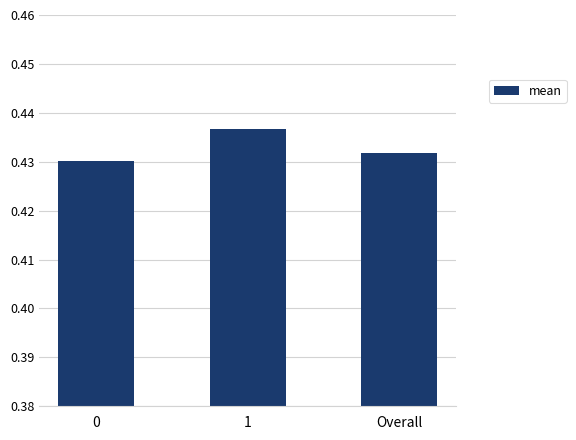

What is the label of the 2nd bar from the left?

1